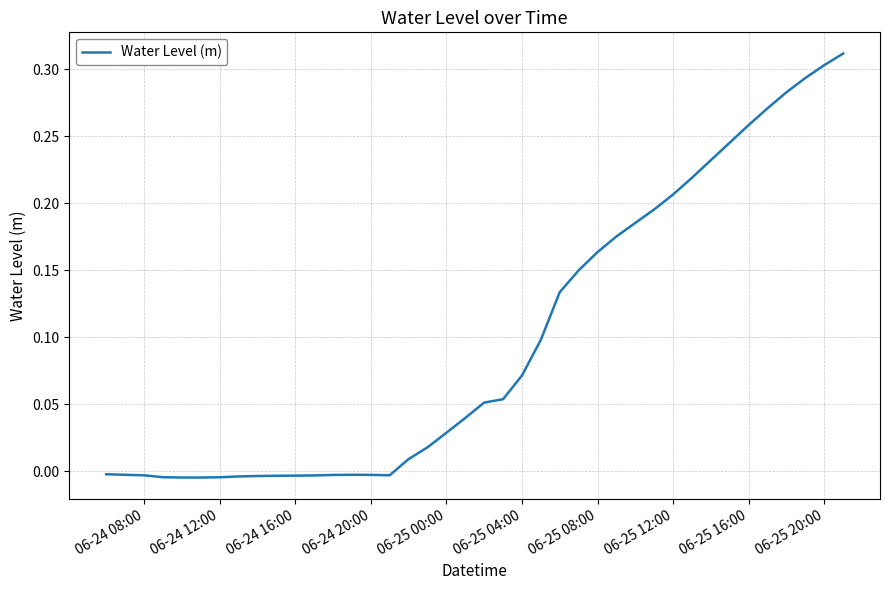

How many interior local peaks (higher than both neighbors) does the data have?

1